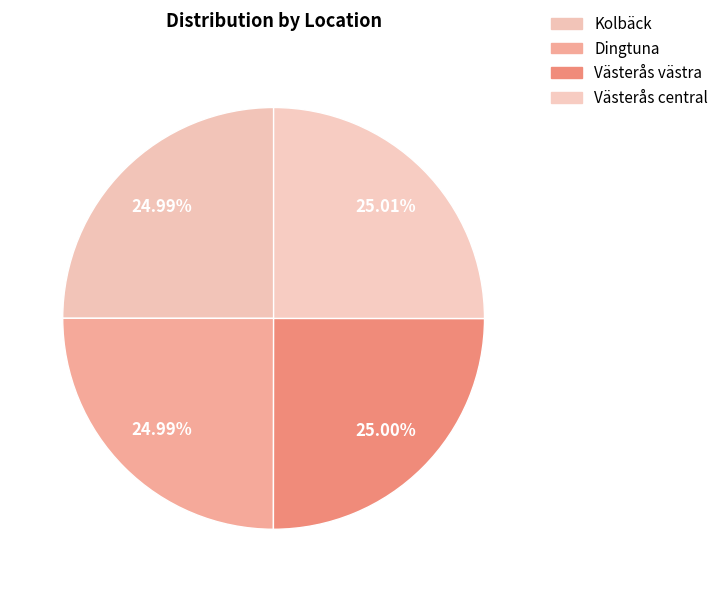

What portion of the pie excludes Västerås västra?

75.0%